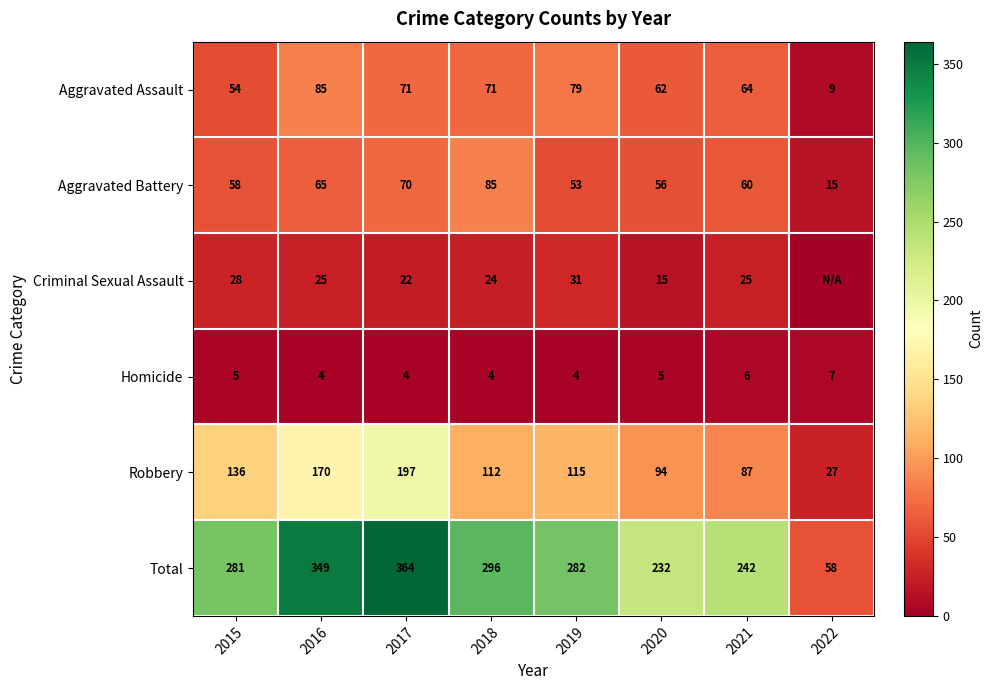

At which label does Aggravated Assault reach its minimum?

2022